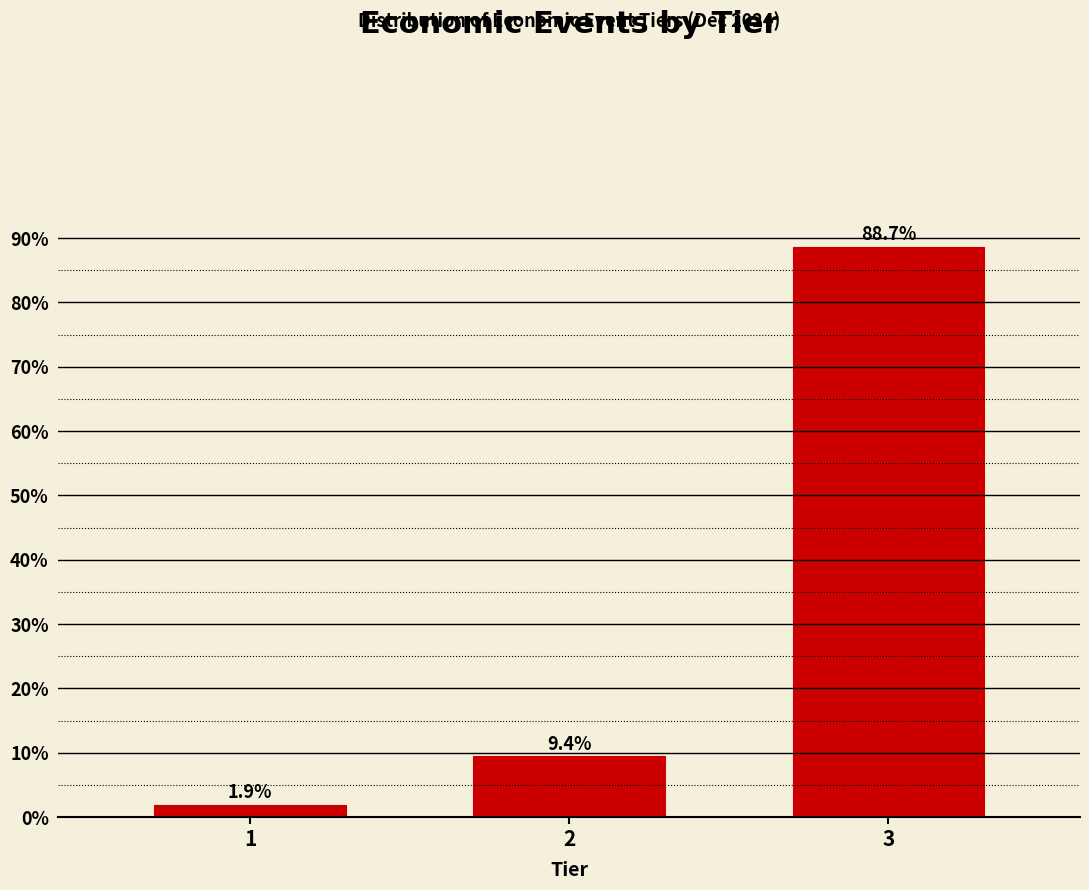

Reading right to left, what are all the values shown in this chart?

3=88.7	2=9.4	1=1.9